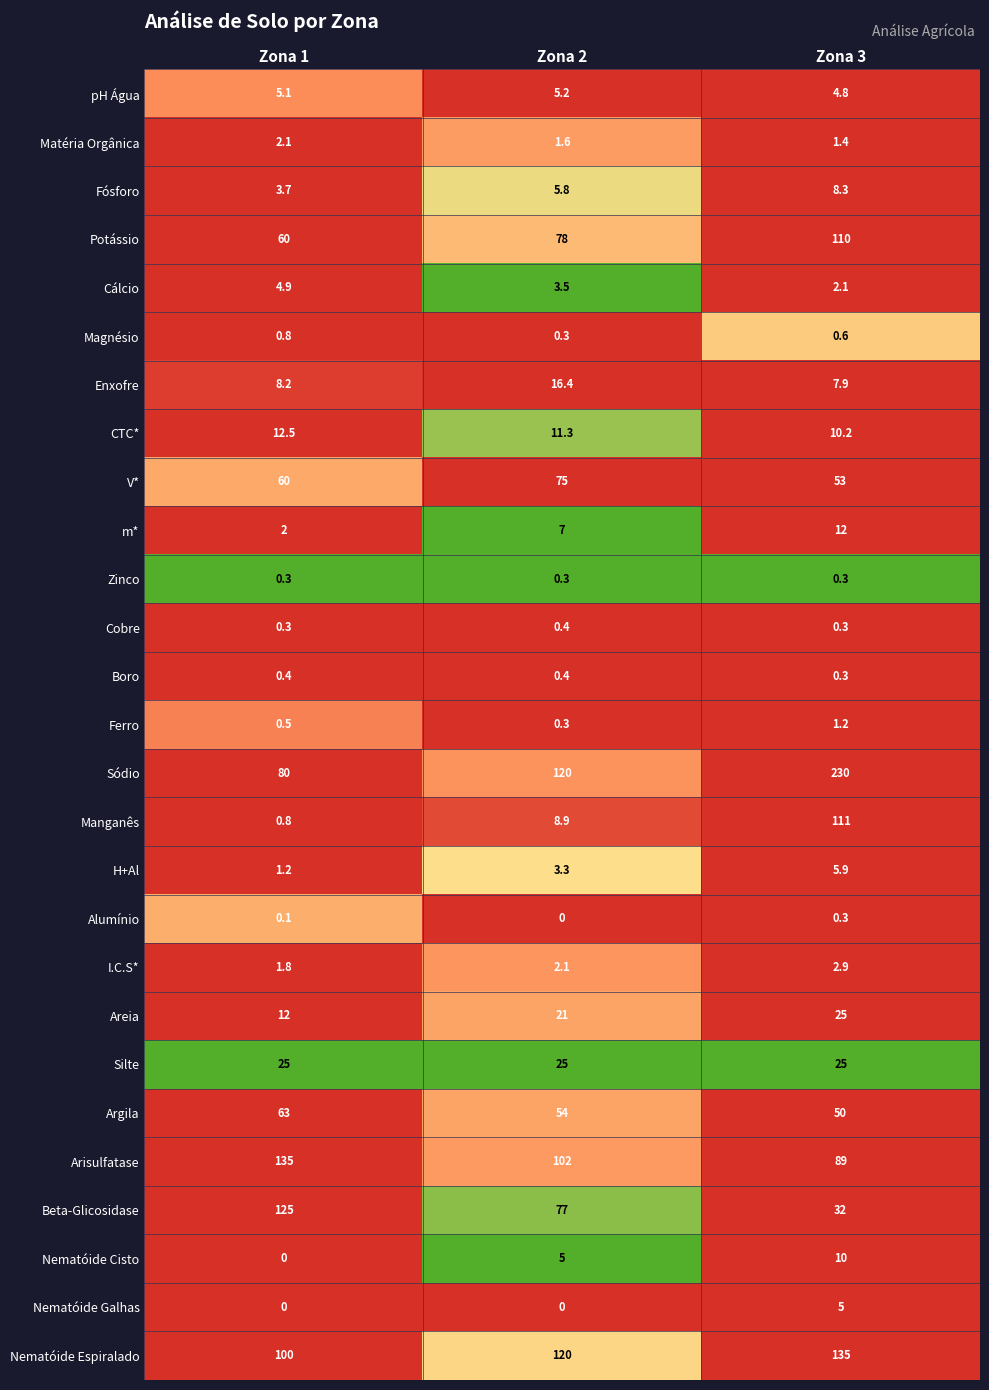

Between Zona 1 and Zona 2, which series saw the biggest shift?

Beta-Glicosidase